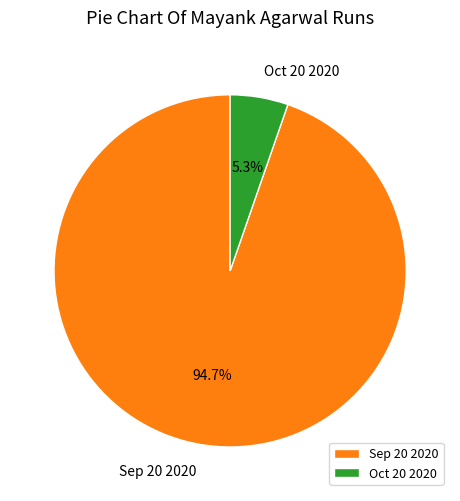

To the nearest percent, what percentage of the pie is Sep 20 2020?

95%